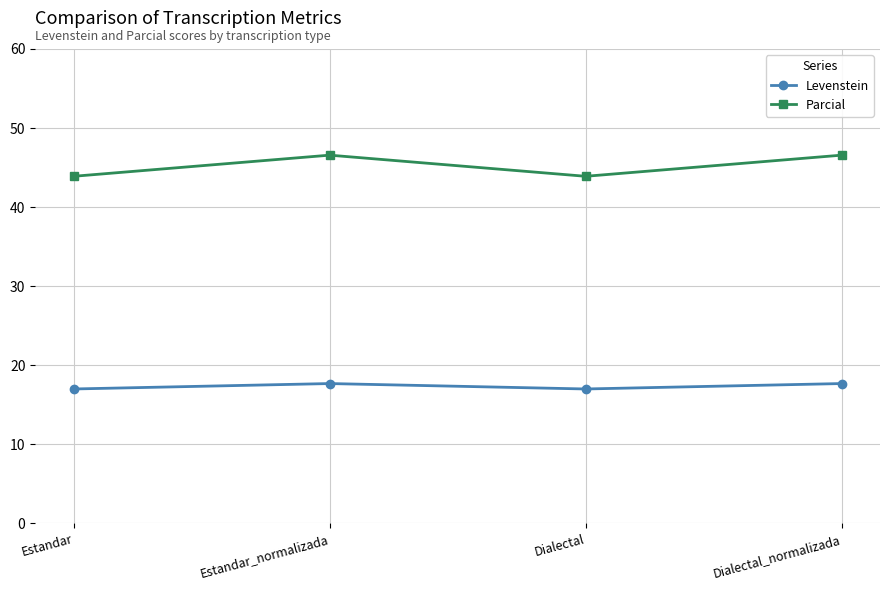

Rank the series by their maximum value, from lowest to highest.

Levenstein, Parcial